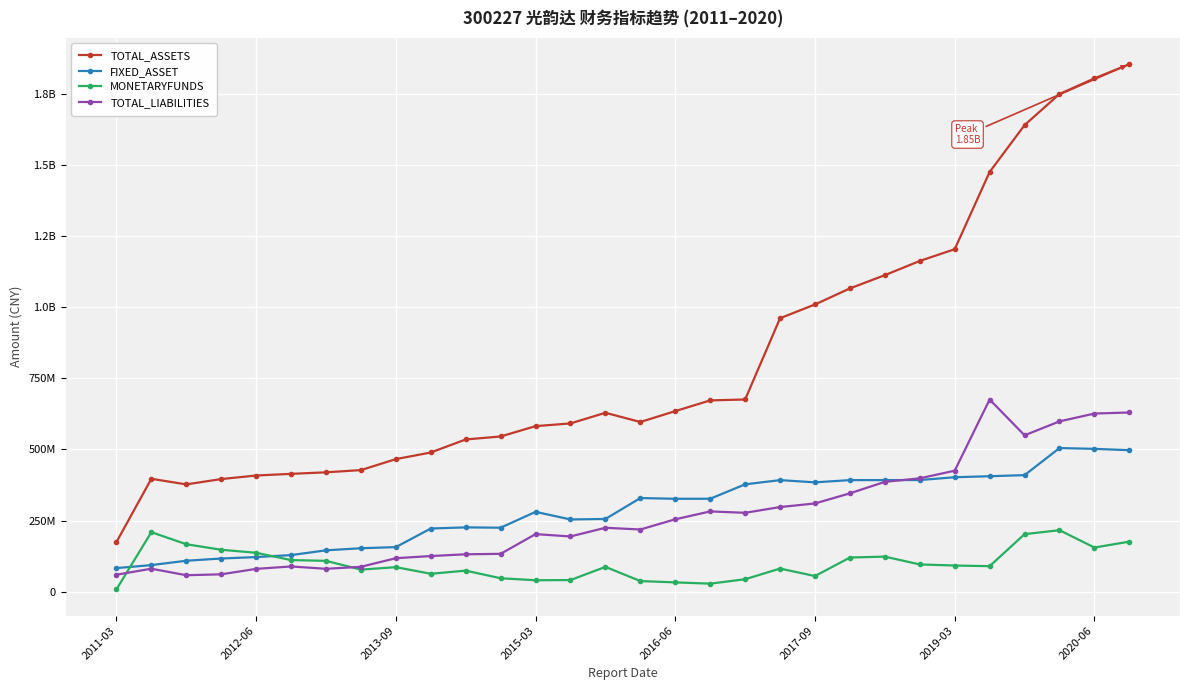

At which category does the chart reach its minimum across all series?

2011-03